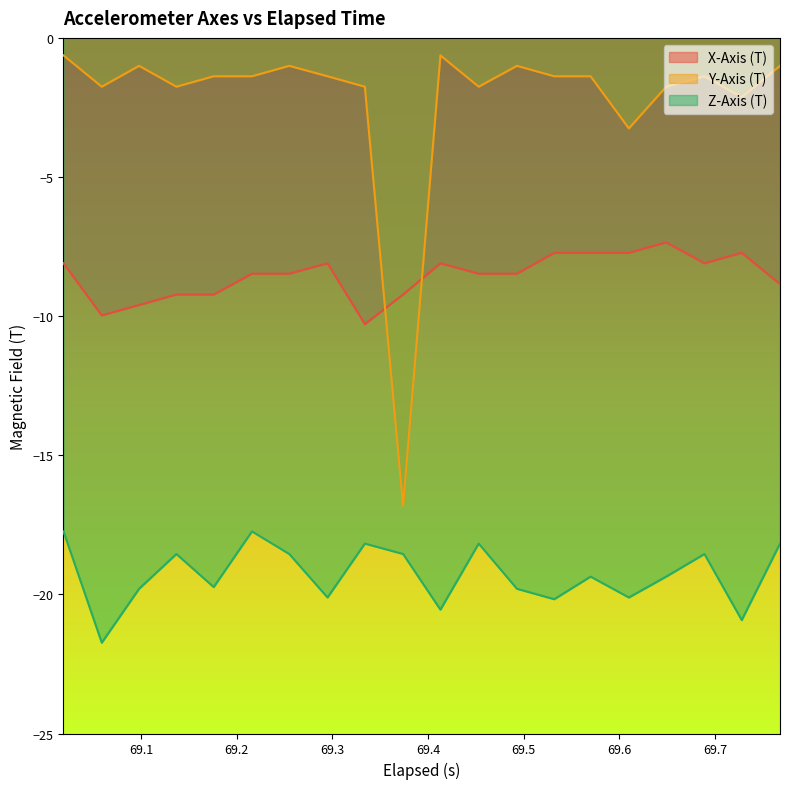

Between 69.137 and 69.21600000000001, which series saw the biggest shift?

Z-Axis (T)